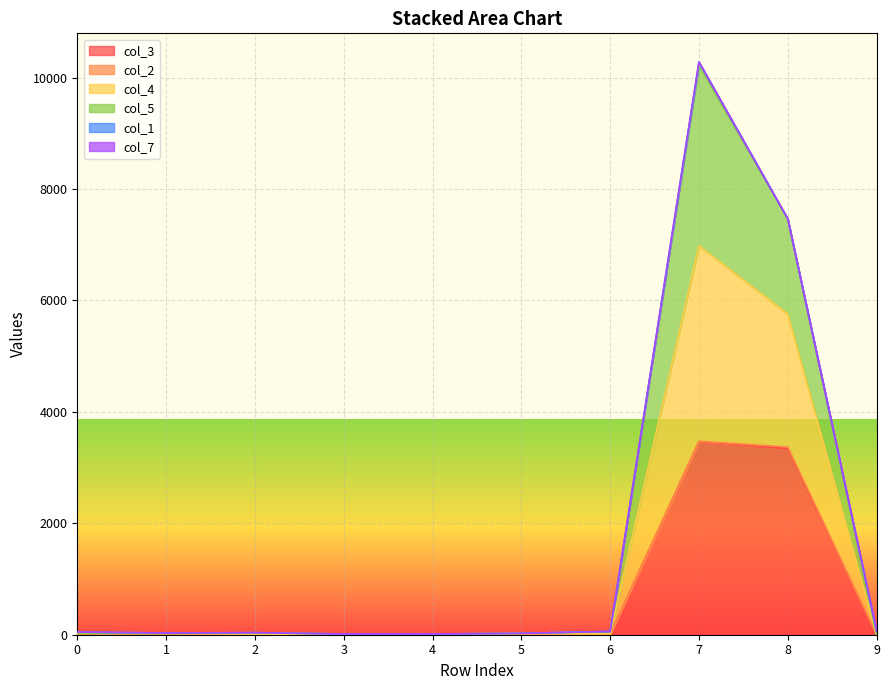

True or false: col_4 and col_3 intersect in this chart.

False